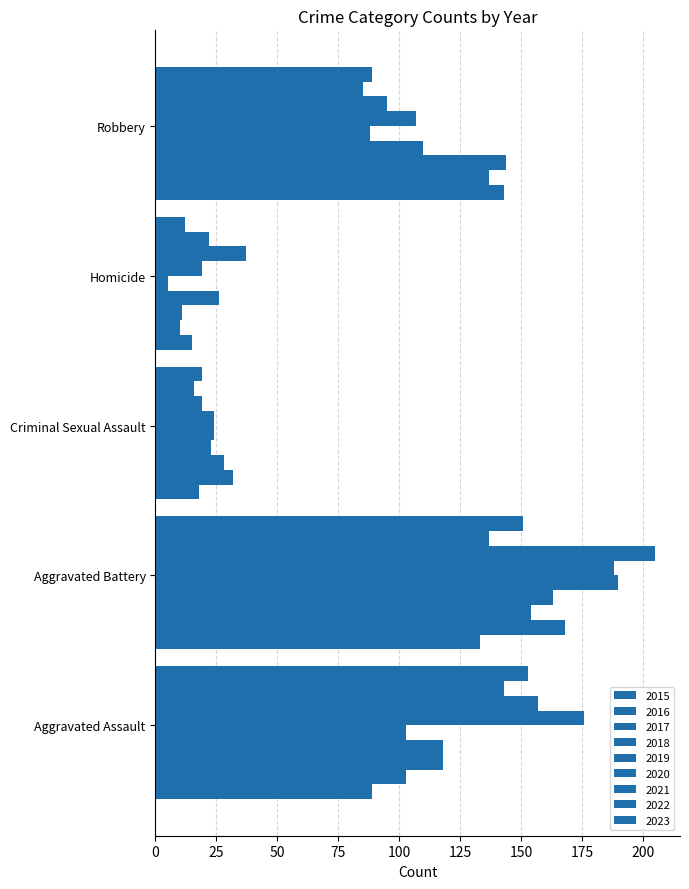

How many data points in 2015 are less than 89?

2